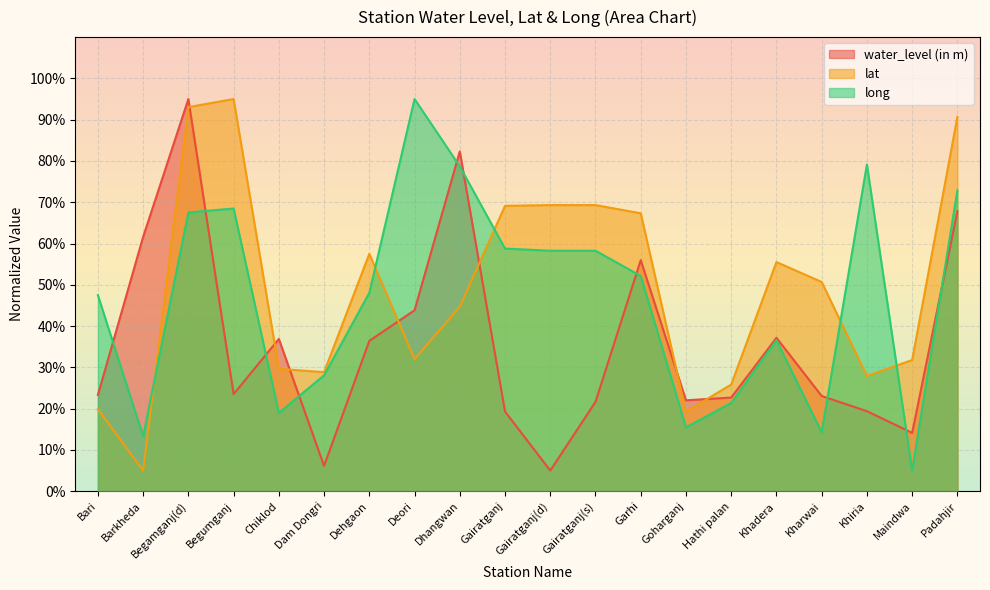

Which category has the lowest value across all series?

Gairatganj(d)